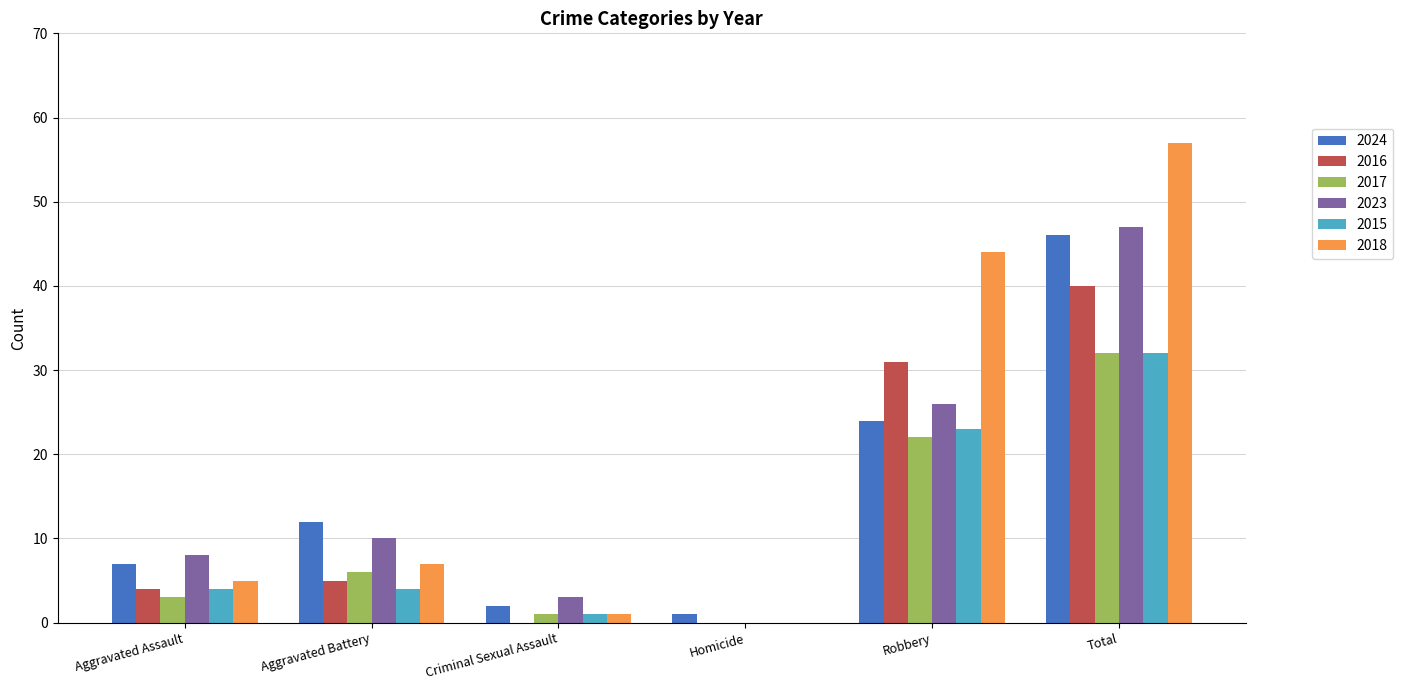

What is the sum of the 2023 values at Aggravated Assault and Aggravated Battery?

18